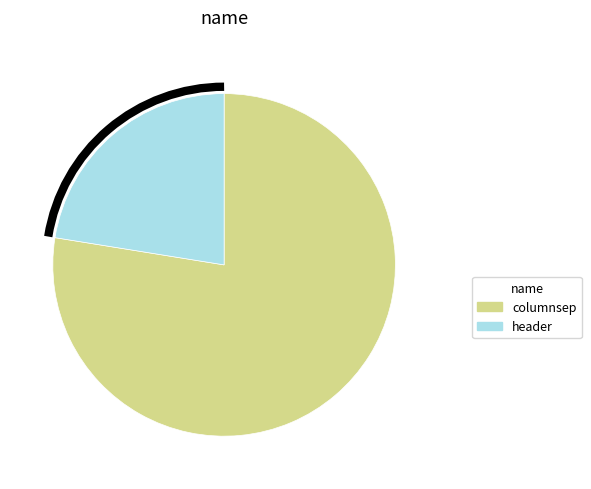

Which slice is the smallest?

header